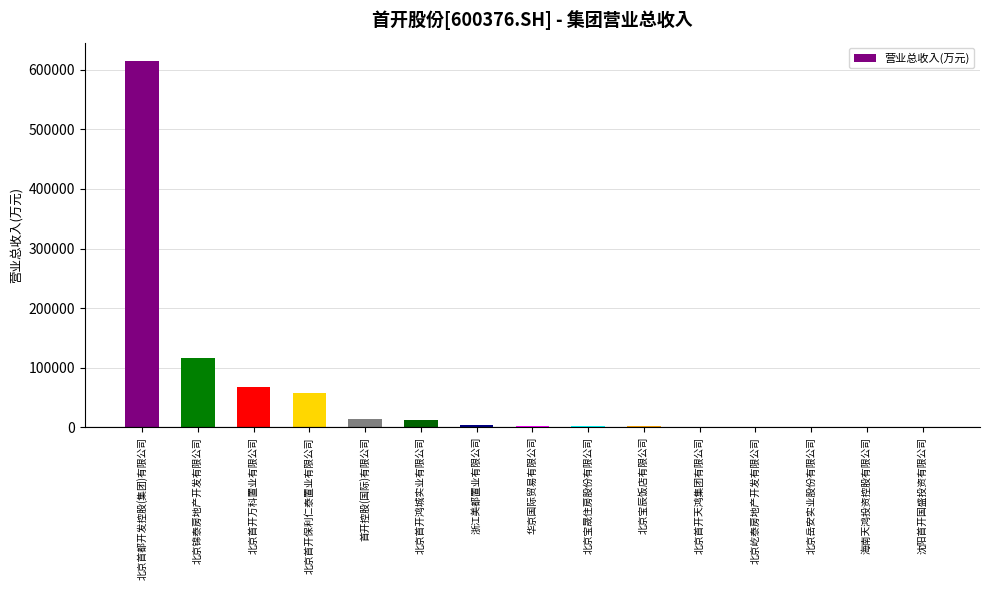

Are the bars horizontal?

No